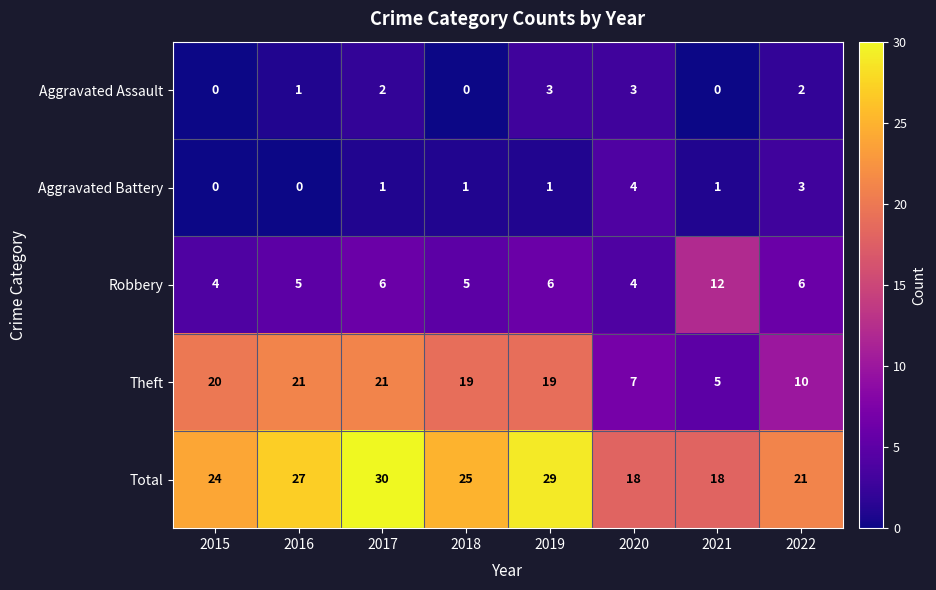

Which series has the largest range (max minus min)?

Theft